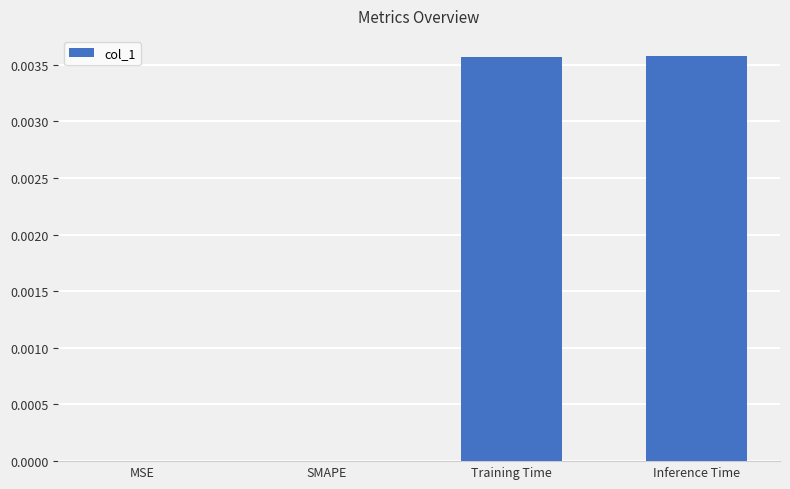

Between SMAPE and Inference Time, which is larger?

Inference Time